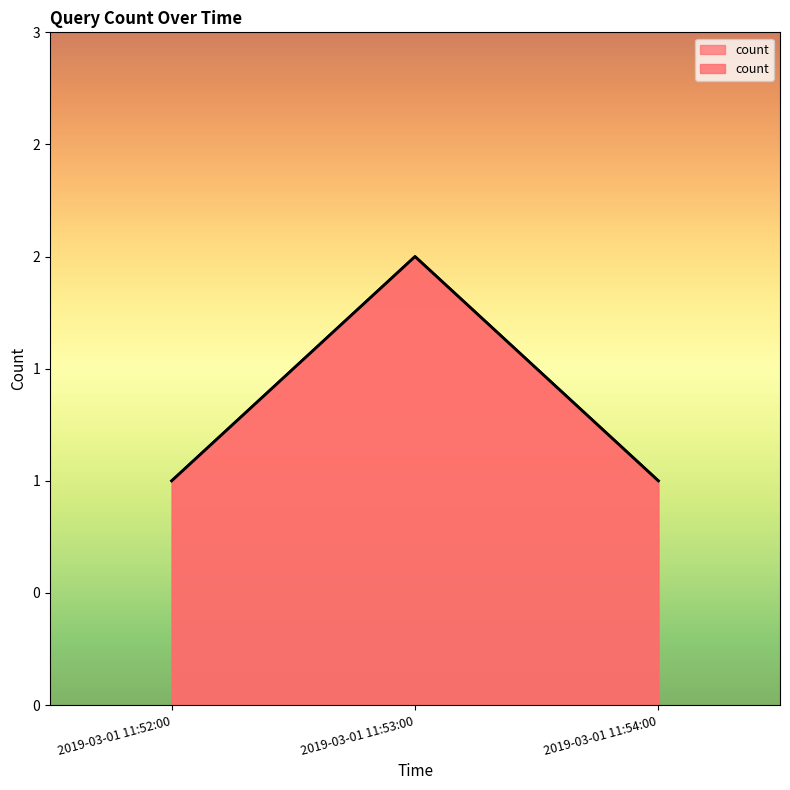

How many values are between 1 and 2?

3